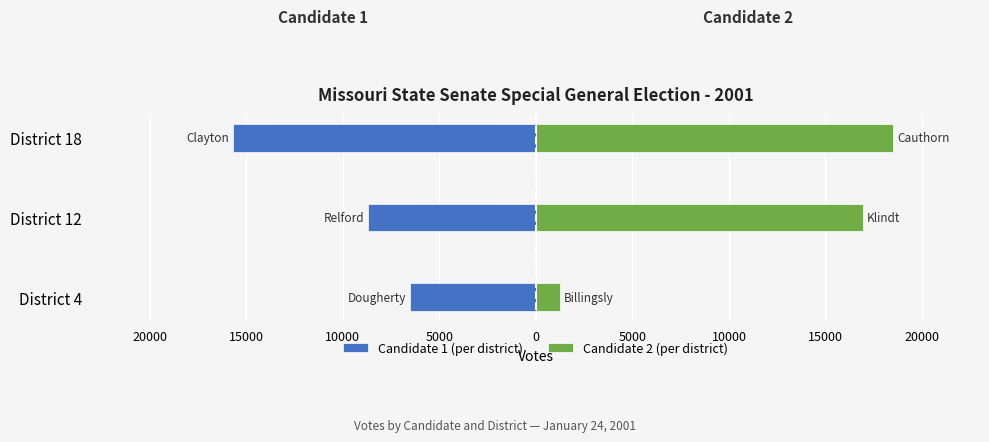

What is the minimum value for Candidate 1 (per district)?

-15658